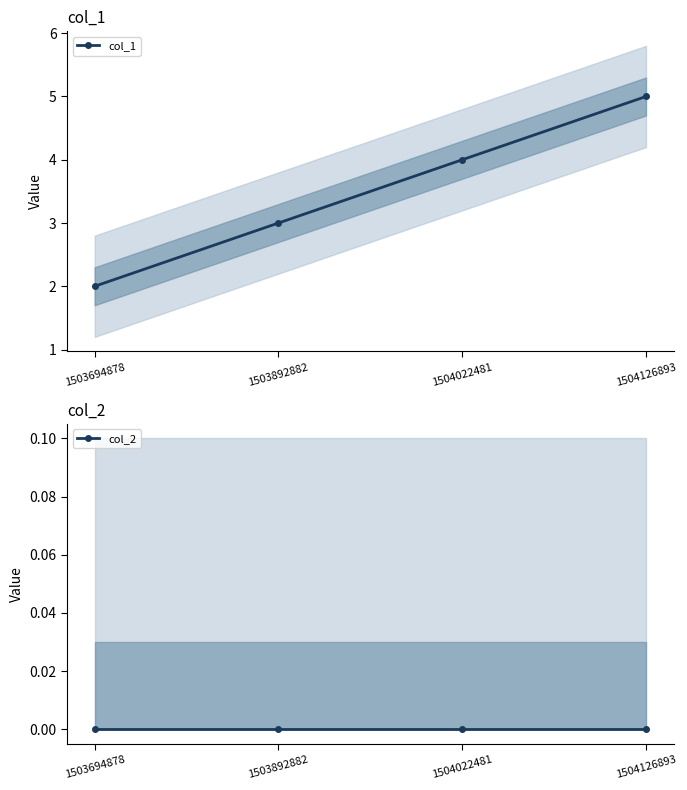

What is the sum of all col_1 values?

14